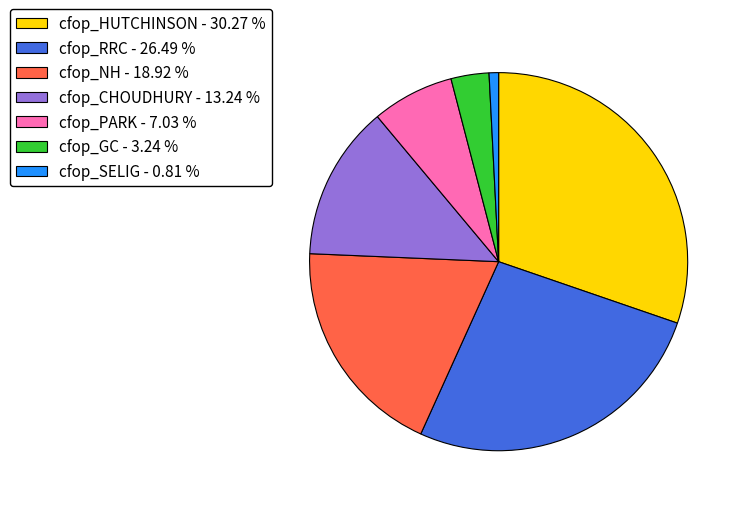

Is it true that cfop_SELIG is 1% of the pie?

True